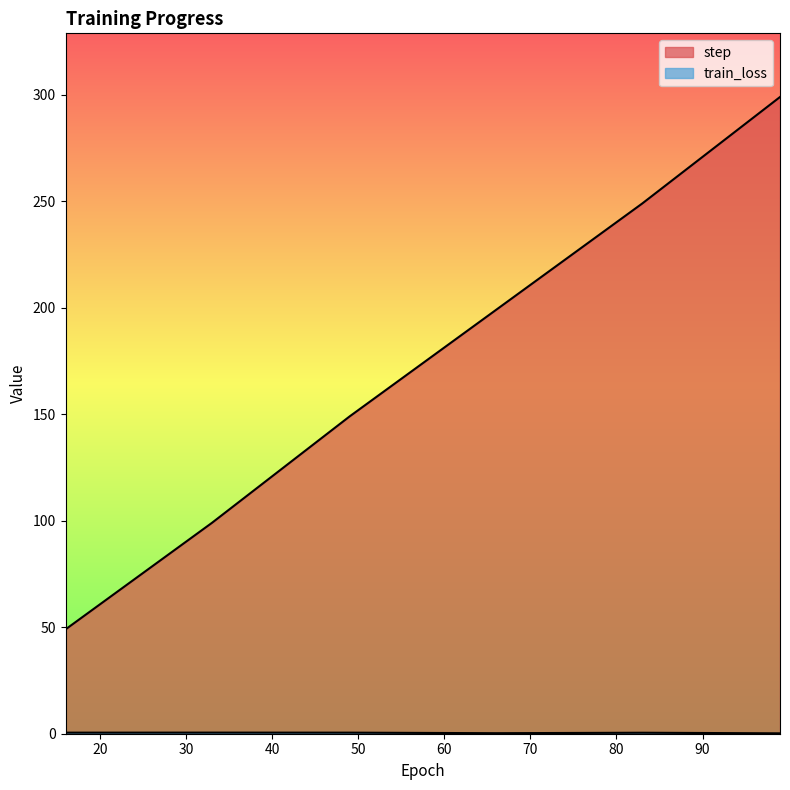

What is the total value across all series at 16?

49.5